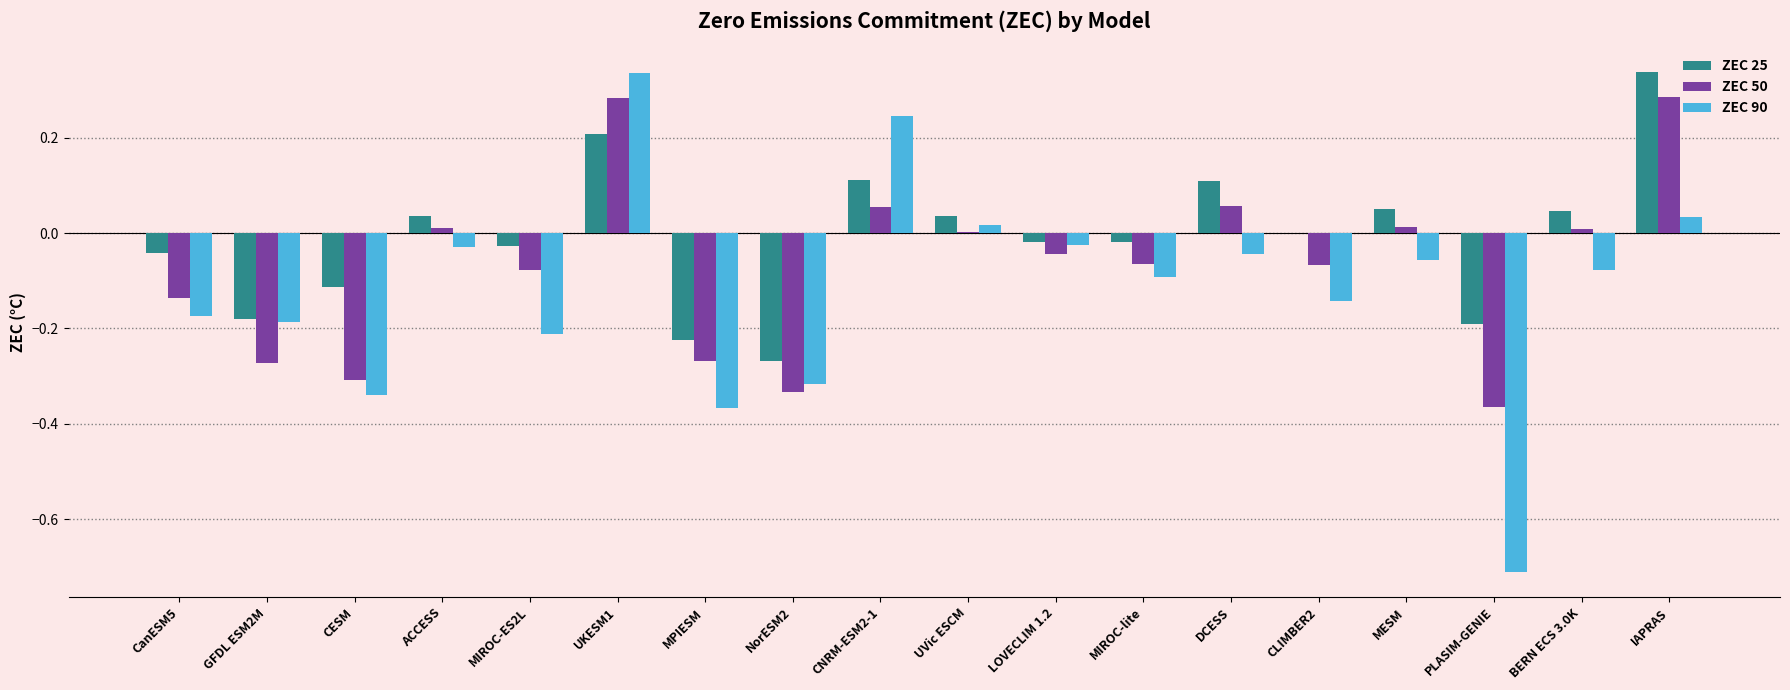

At which category is the sum across all series the highest?

UKESM1